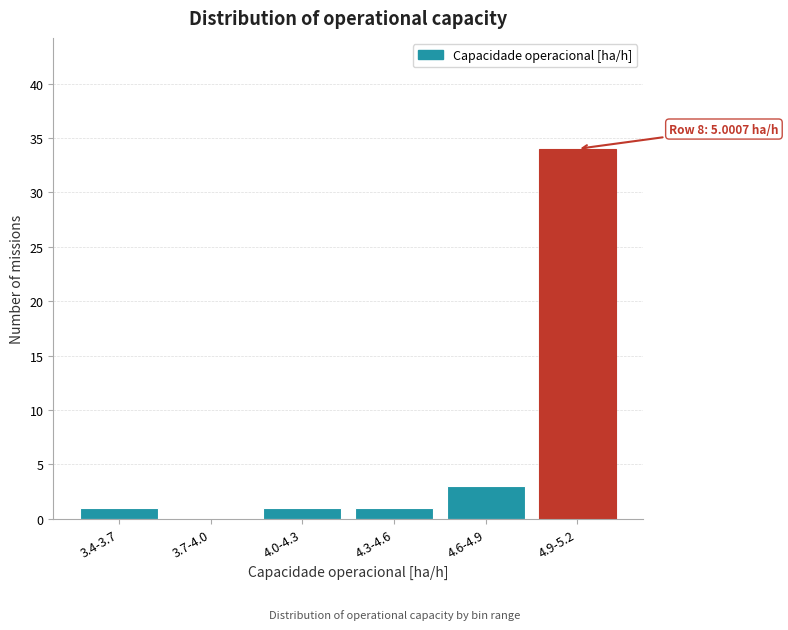

Reading left to right, what are all the values shown in this chart?

3.4-3.7=1	3.7-4.0=0	4.0-4.3=1	4.3-4.6=1	4.6-4.9=3	4.9-5.2=34